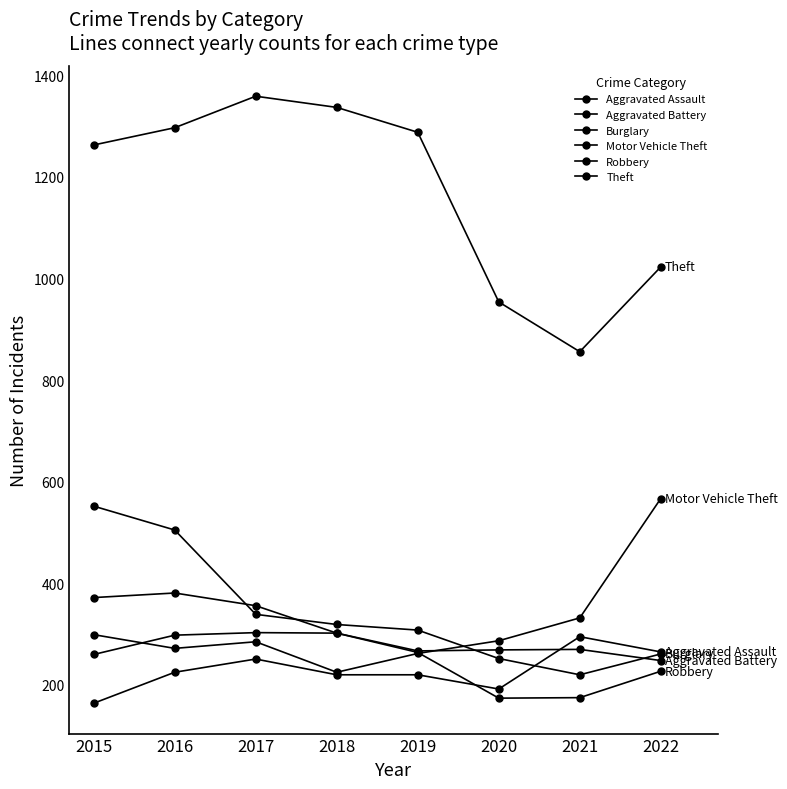

Count the number of categories in the chart.

8